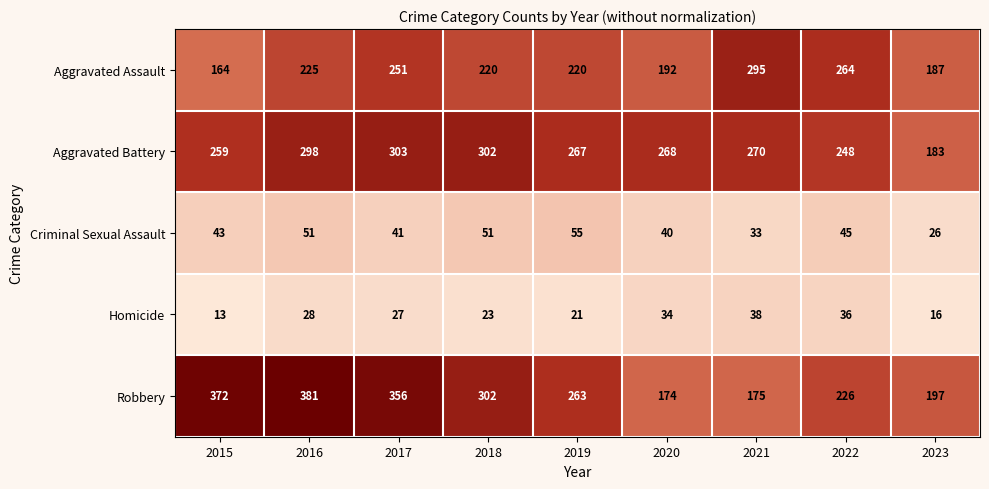

How many categories are shown in the chart?

9